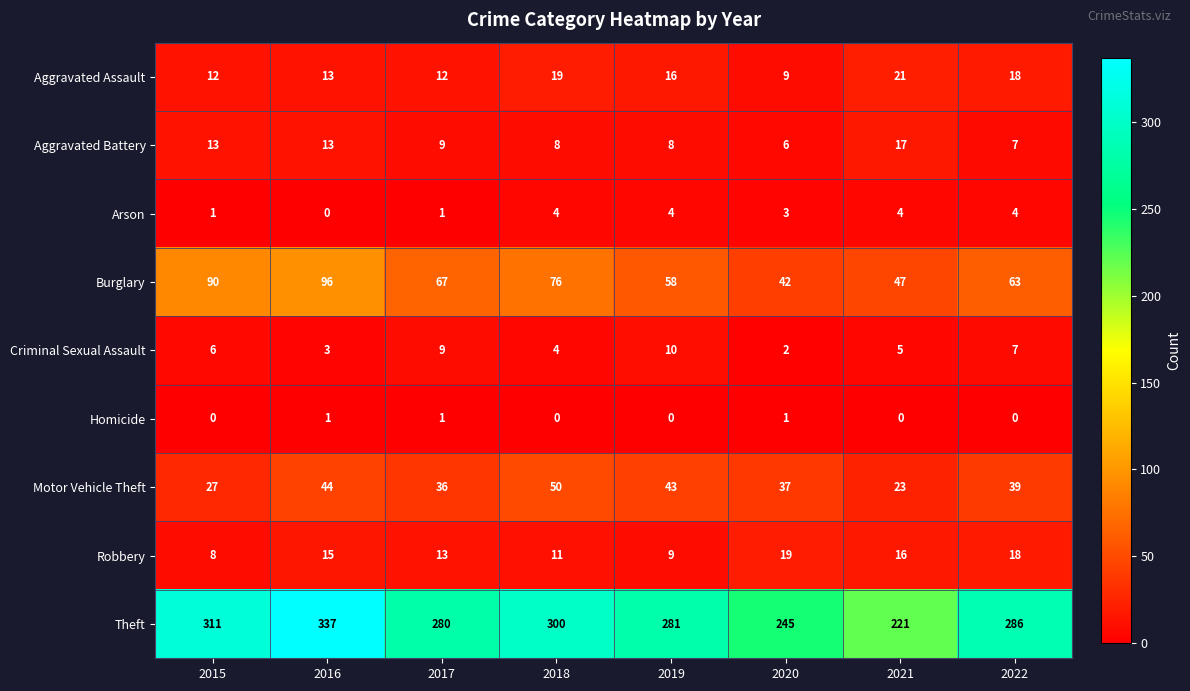

List the series in order of their peak value, highest first.

Theft, Burglary, Motor Vehicle Theft, Aggravated Assault, Robbery, Aggravated Battery, Criminal Sexual Assault, Arson, Homicide